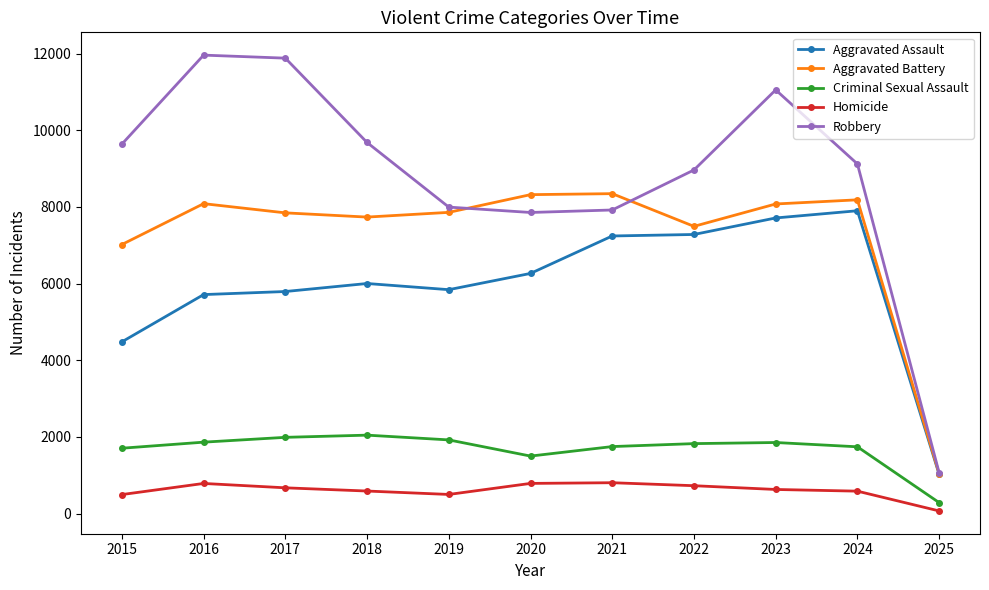

The value of Criminal Sexual Assault at 2017 is 1989. True or false?

True